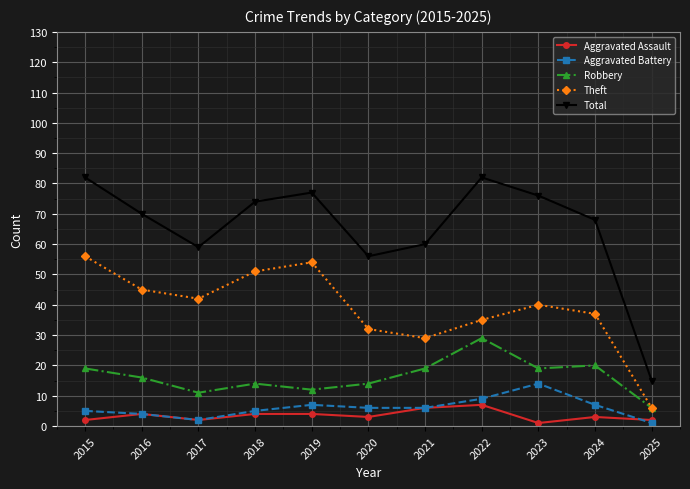

What is the minimum value for Theft?

6